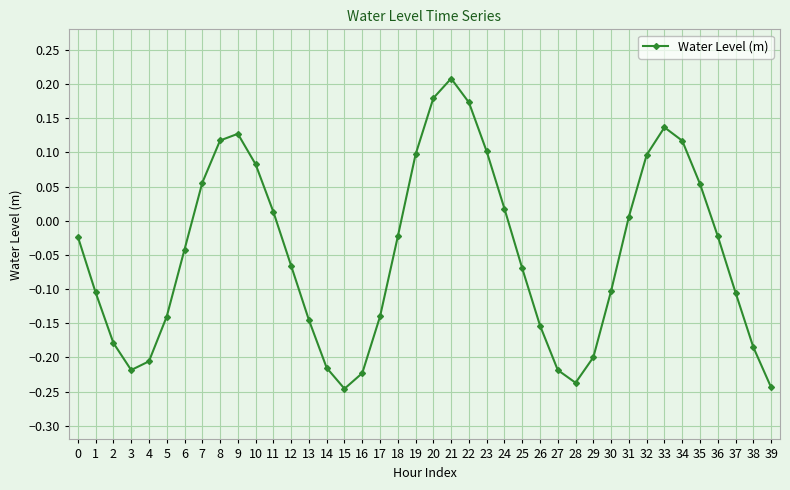

What is the difference between the maximum and minimum values?

0.5